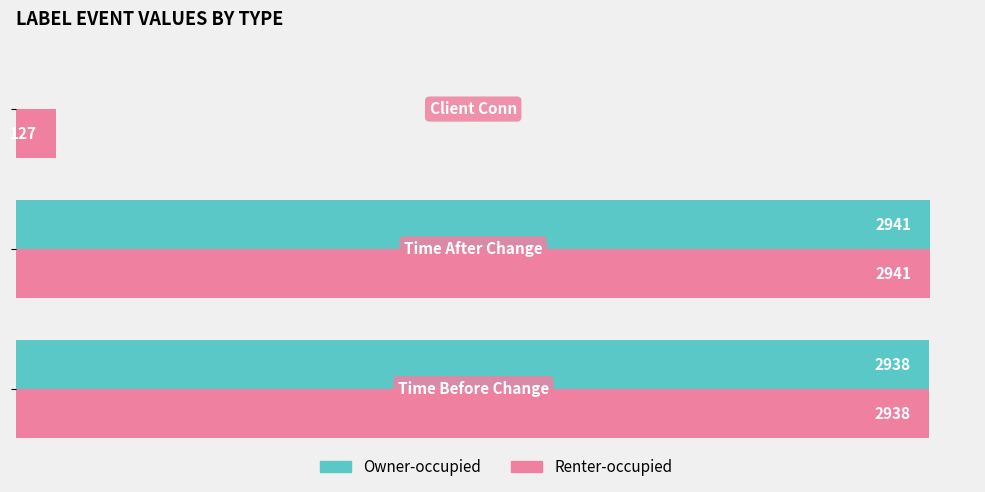

Which series has the largest total across all categories?

Renter-occupied